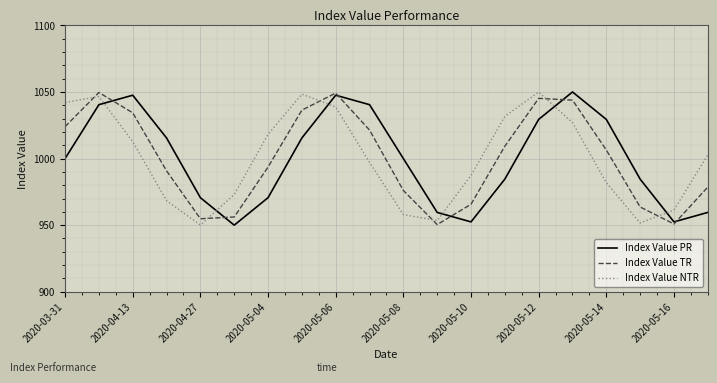

What is the maximum value for Index Value NTR?

1049.9